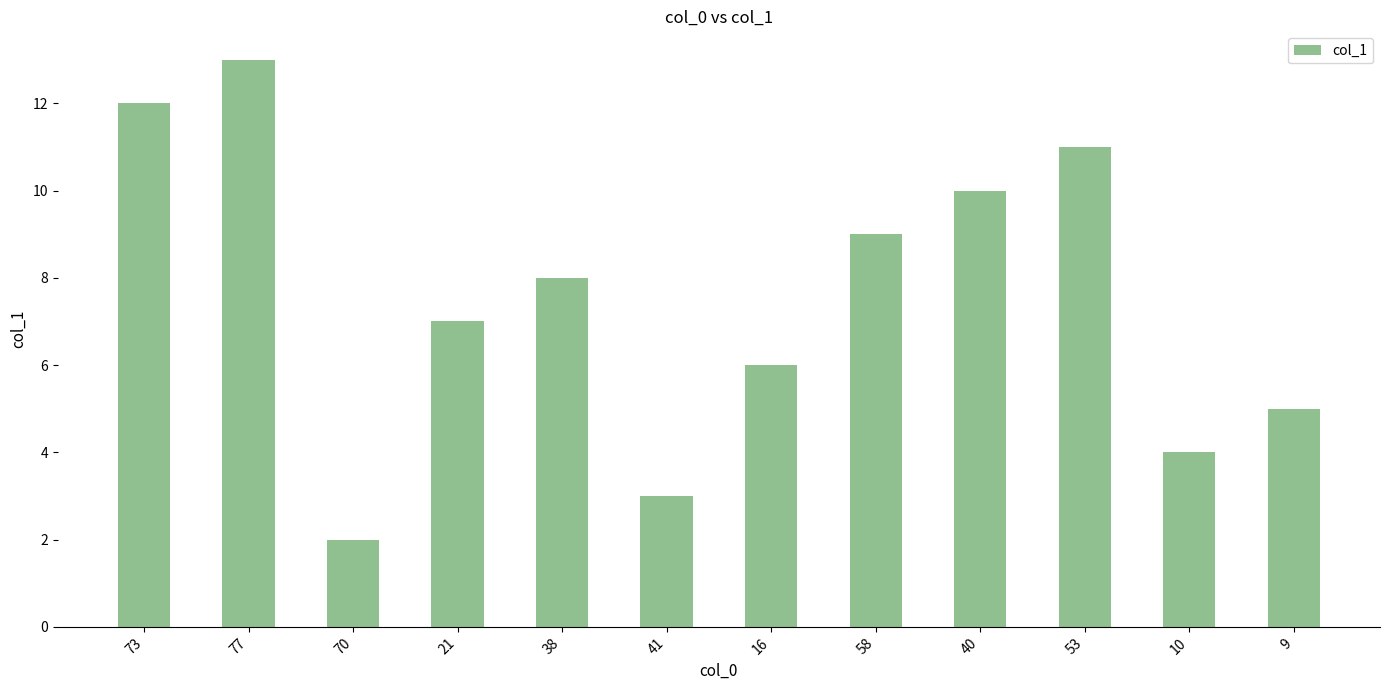

At which label does the data first exceed 8?

73